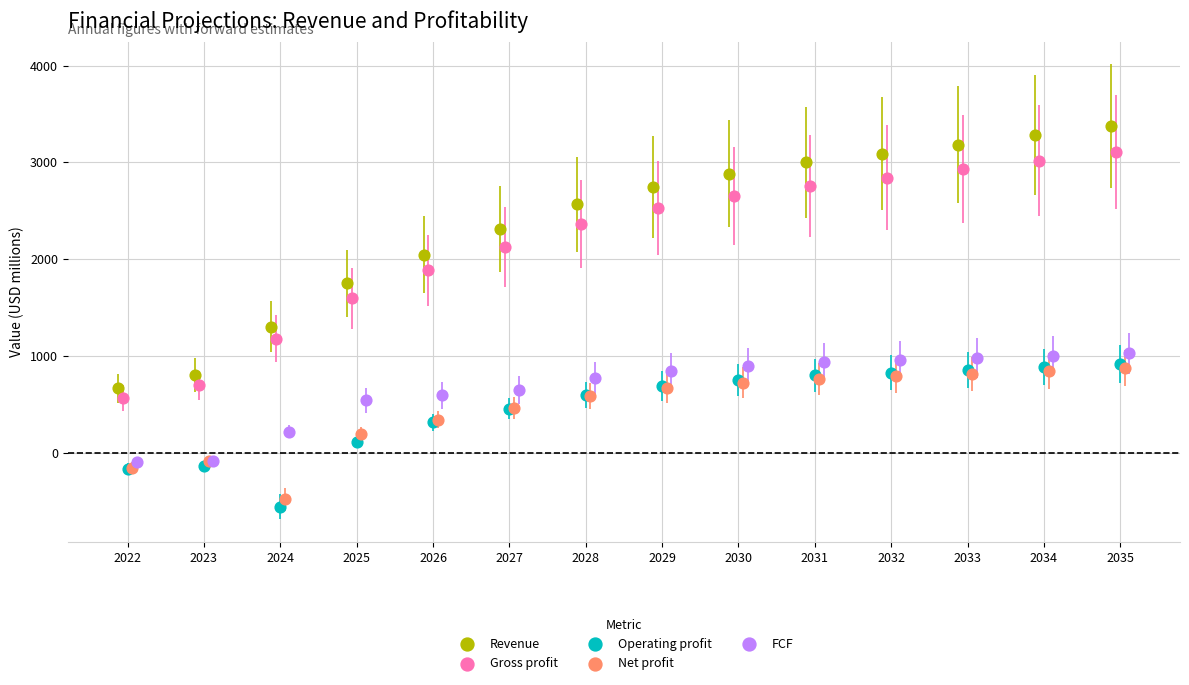

Which series has the largest Y range (max minus min)?

Revenue